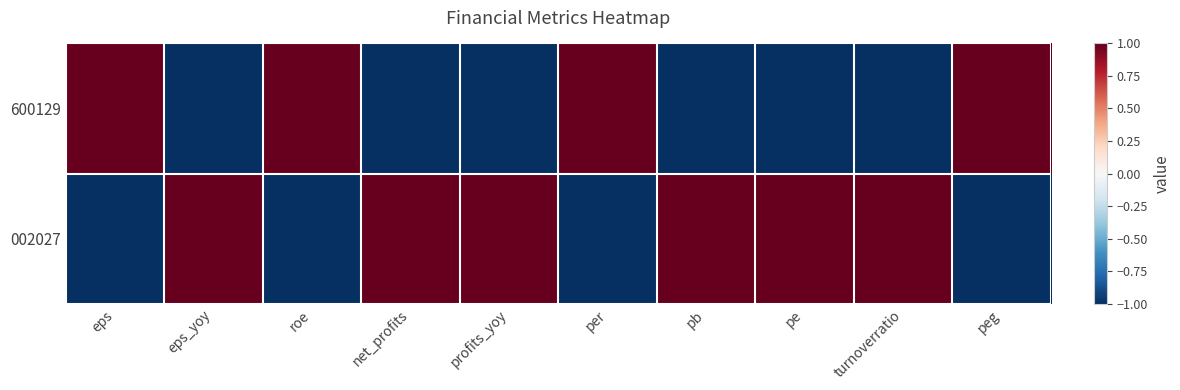

Reading left to right, list all the values displayed in this chart.

600129: eps=1.0	eps_yoy=-1.0	roe=1.0	net_profits=-1.0	profits_yoy=-1.0	per=1.0	pb=-1.0	pe=-1.0	turnoverratio=-1.0	peg=1.0
002027: eps=-1.0	eps_yoy=1.0	roe=-1.0	net_profits=1.0	profits_yoy=1.0	per=-1.0	pb=1.0	pe=1.0	turnoverratio=1.0	peg=-1.0